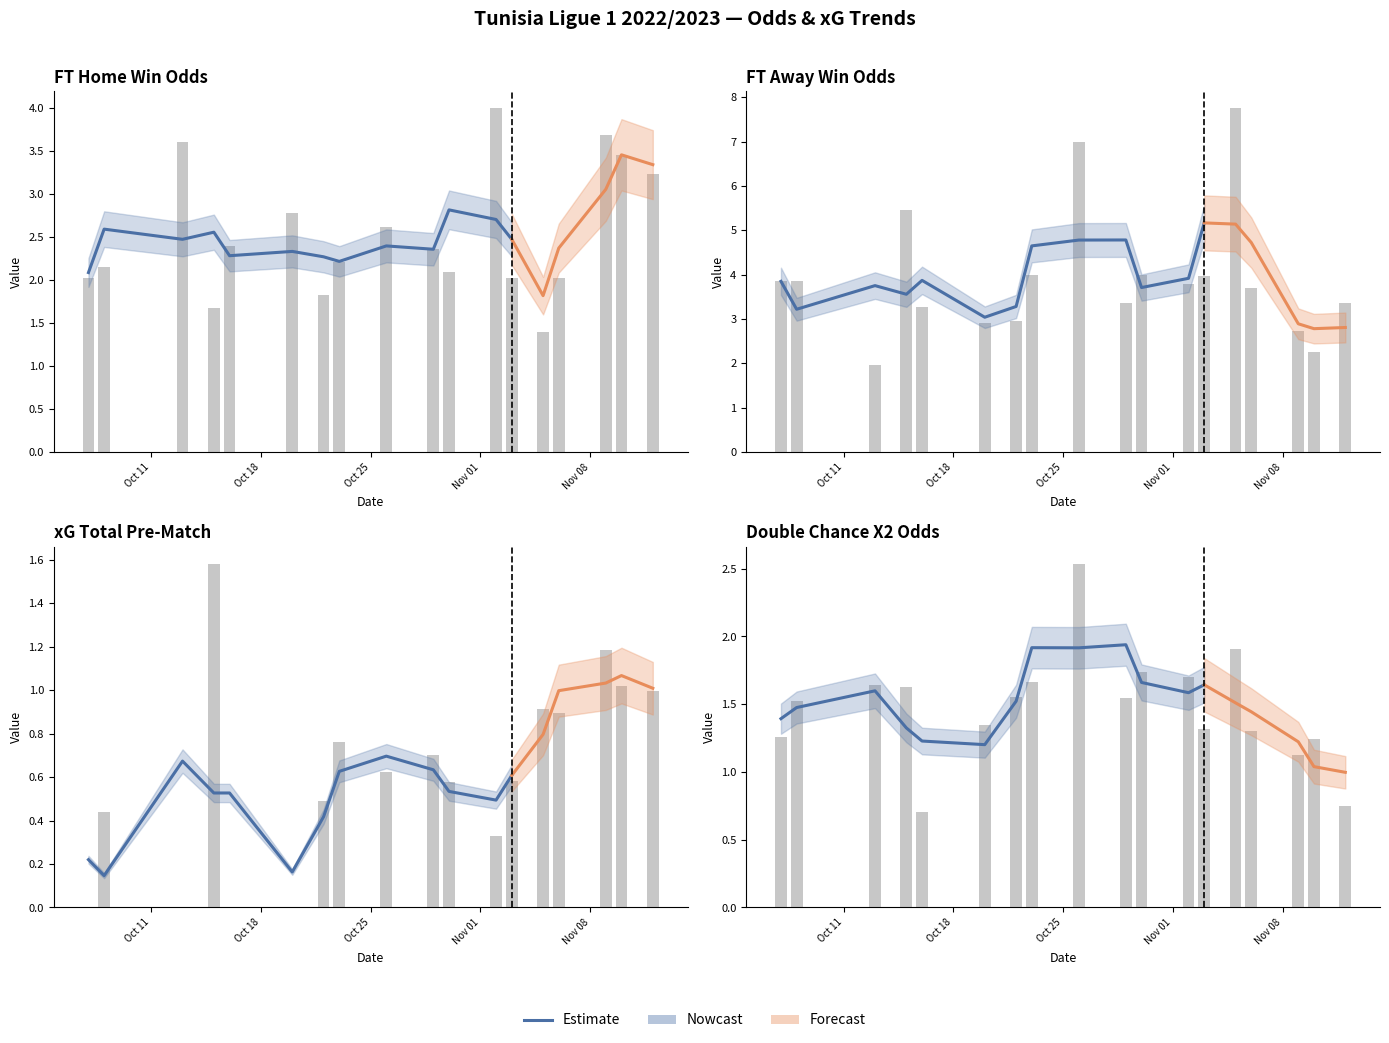

Between 2022-10-07 and 2022-11-06, which is larger?

2022-11-06